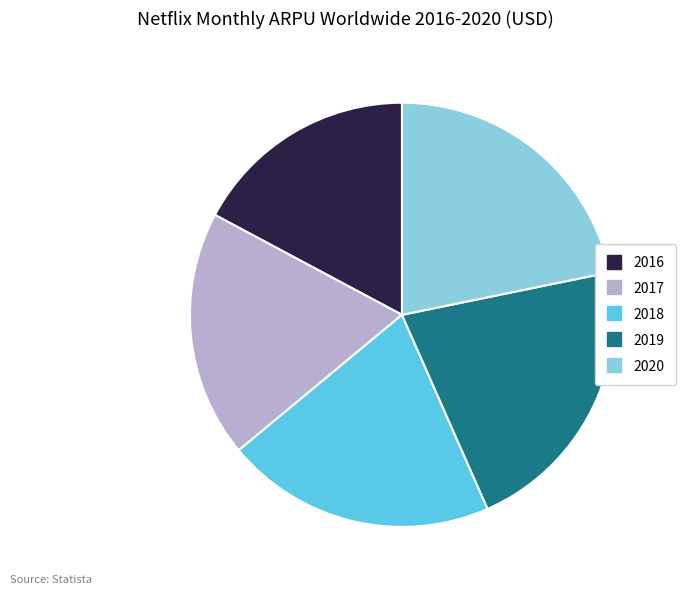

Approximately how many times larger is the value at 2017 compared to 2019?

0.9